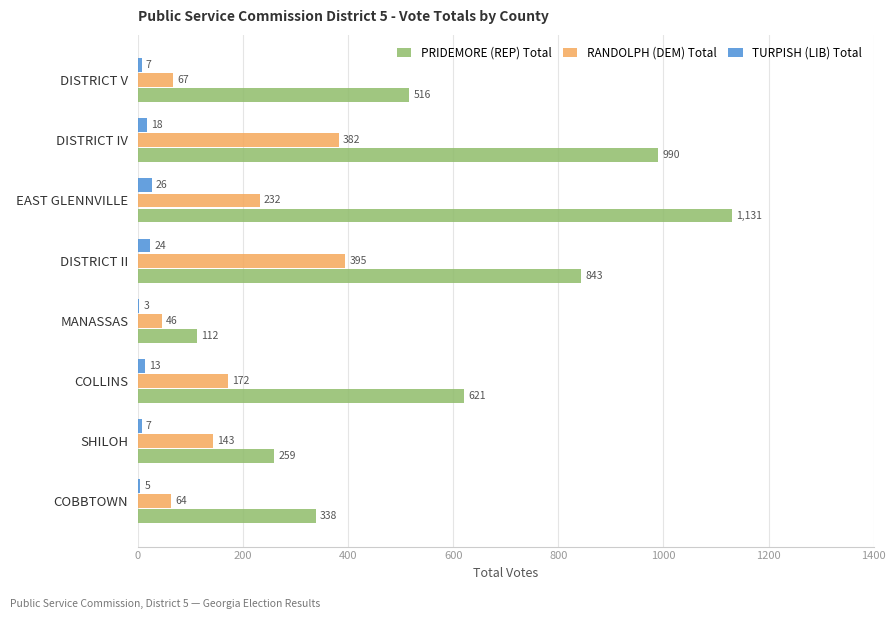

Which series changed the most between MANASSAS and DISTRICT V?

PRIDEMORE (REP) Total